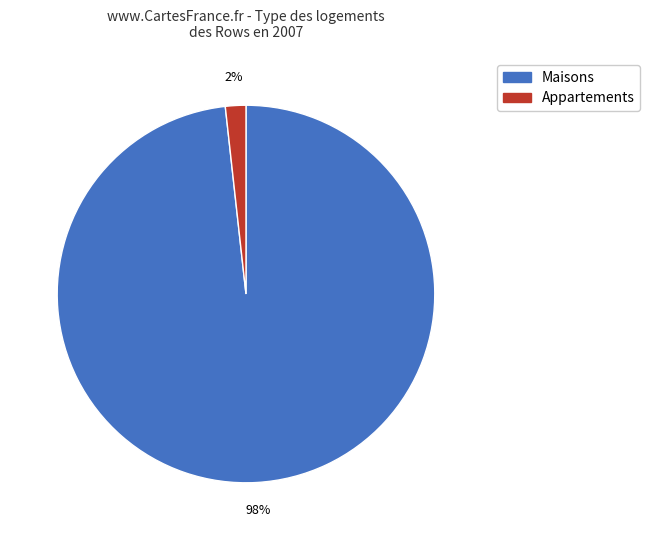

Does any single category account for the majority?

Yes